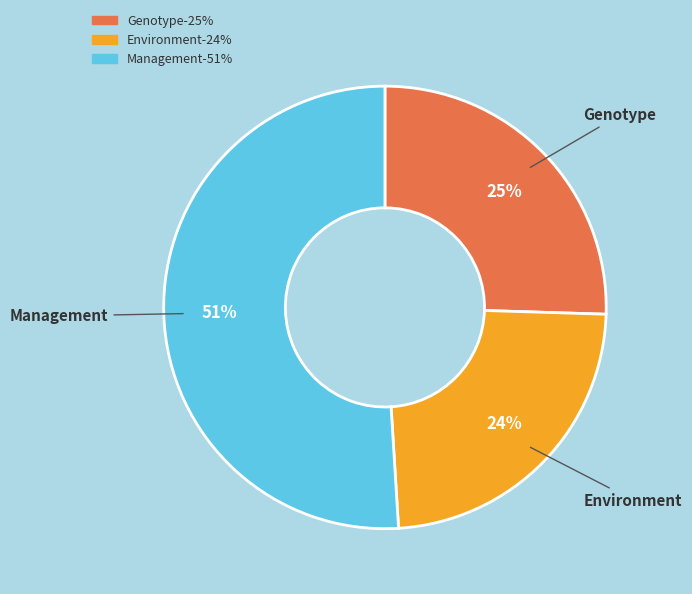

What percentage is the Environment slice, to the nearest percent?

24%